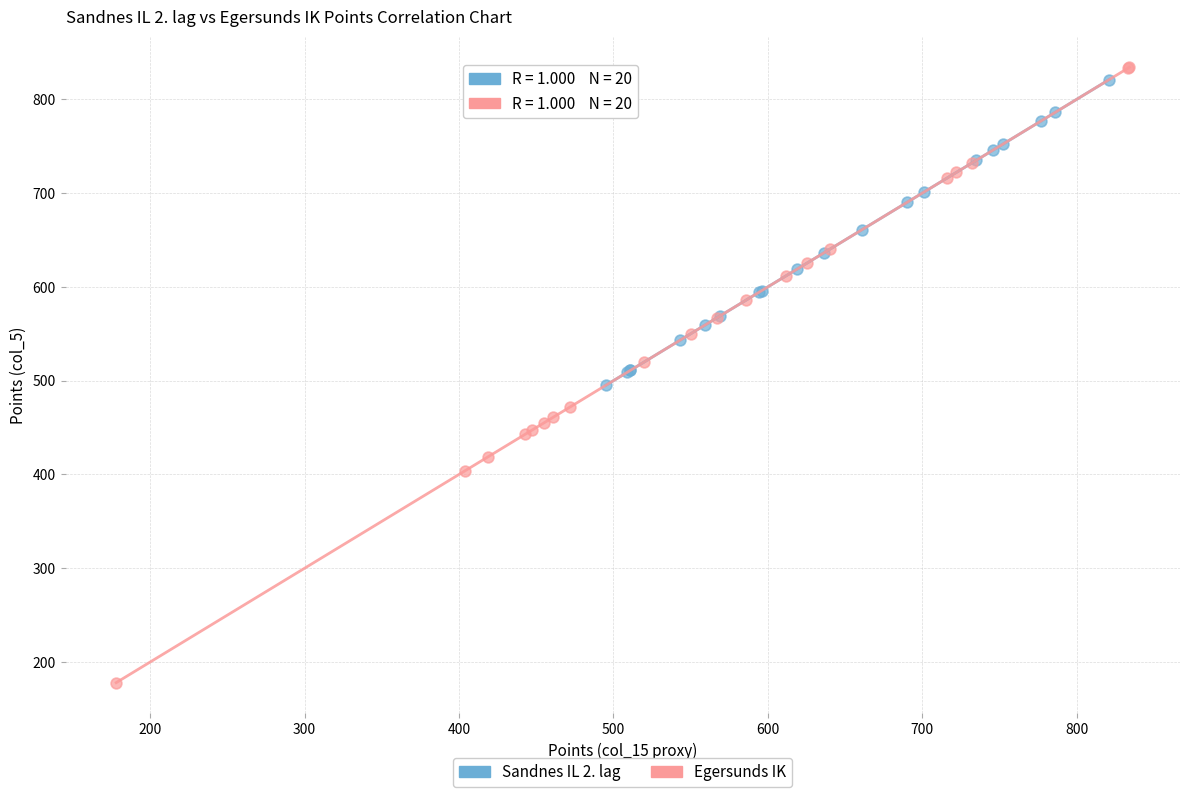

Which series contains the lowest Y value?

Egersunds IK